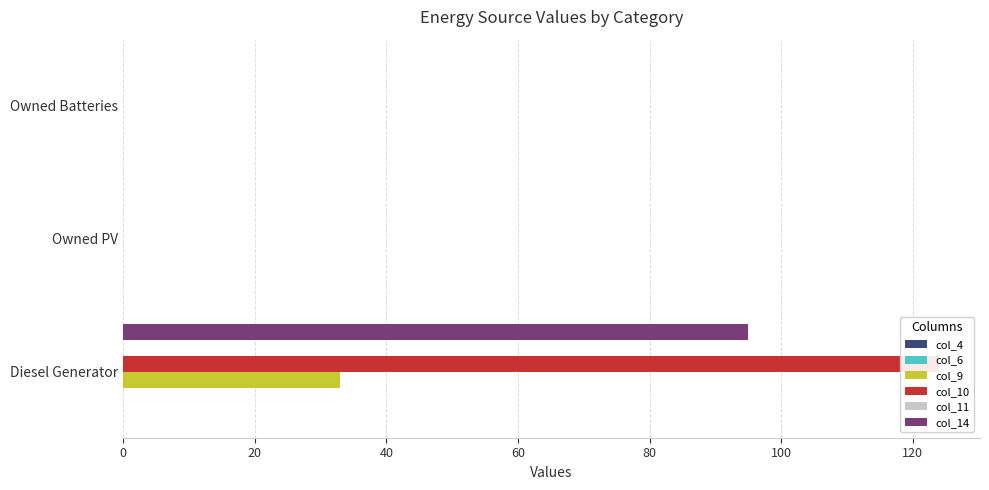

True or false: col_9 has a value of -20.3 at Owned PV.

False